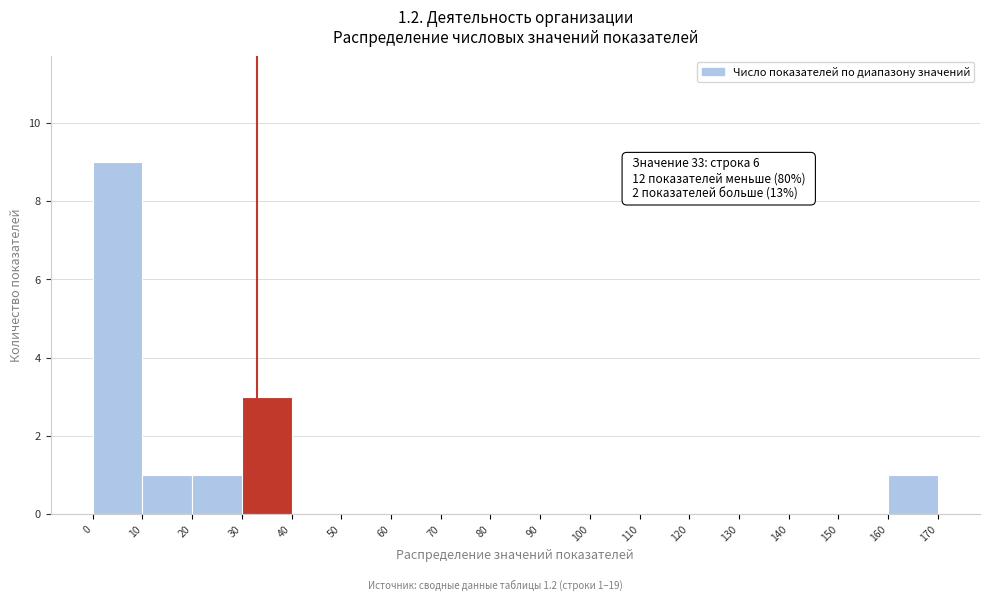

Over which range of the x-axis is the bar tallest?

0 to 10